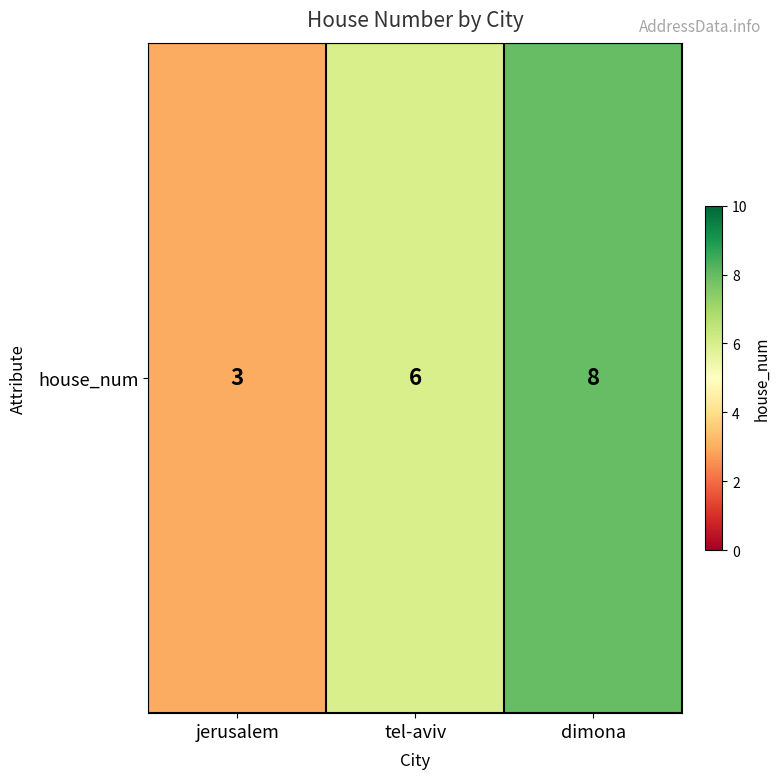

How many data points are less than 6?

1